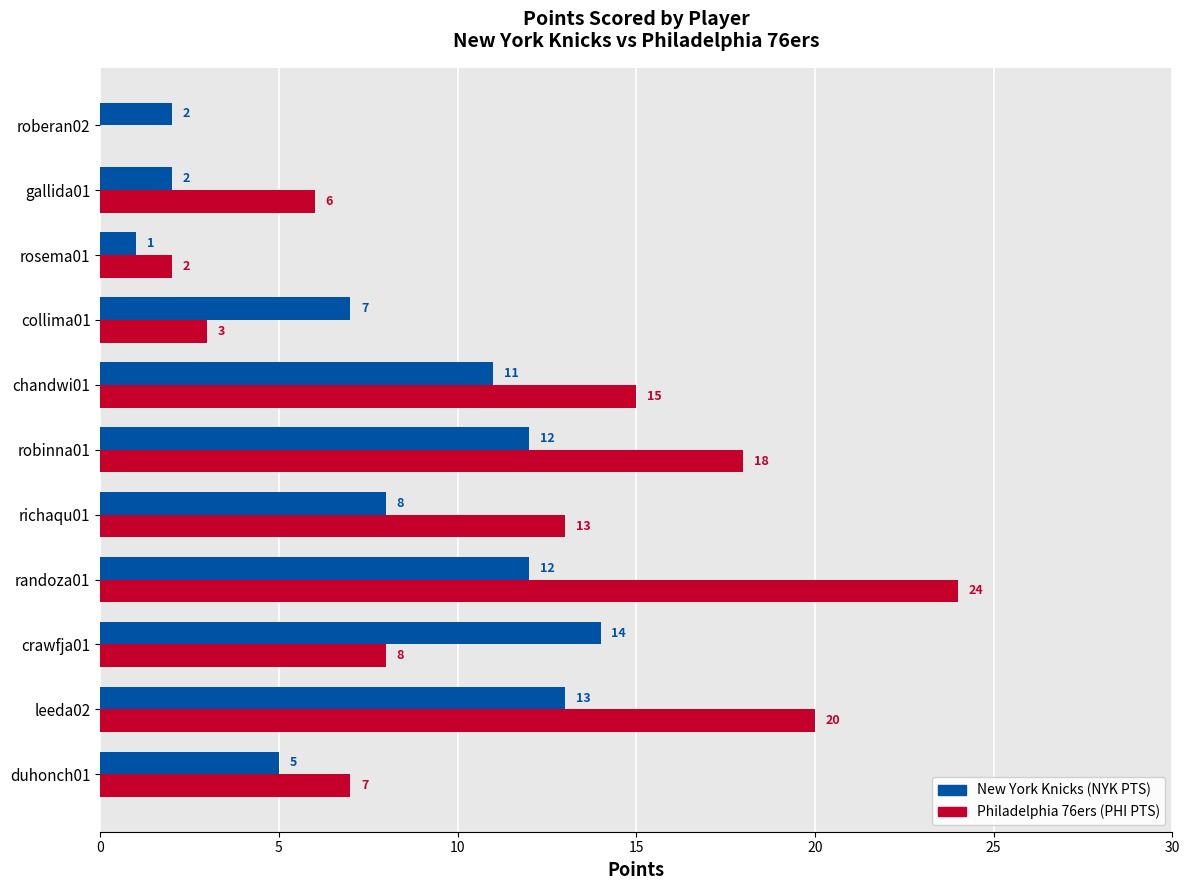

What is the greatest value displayed?

24